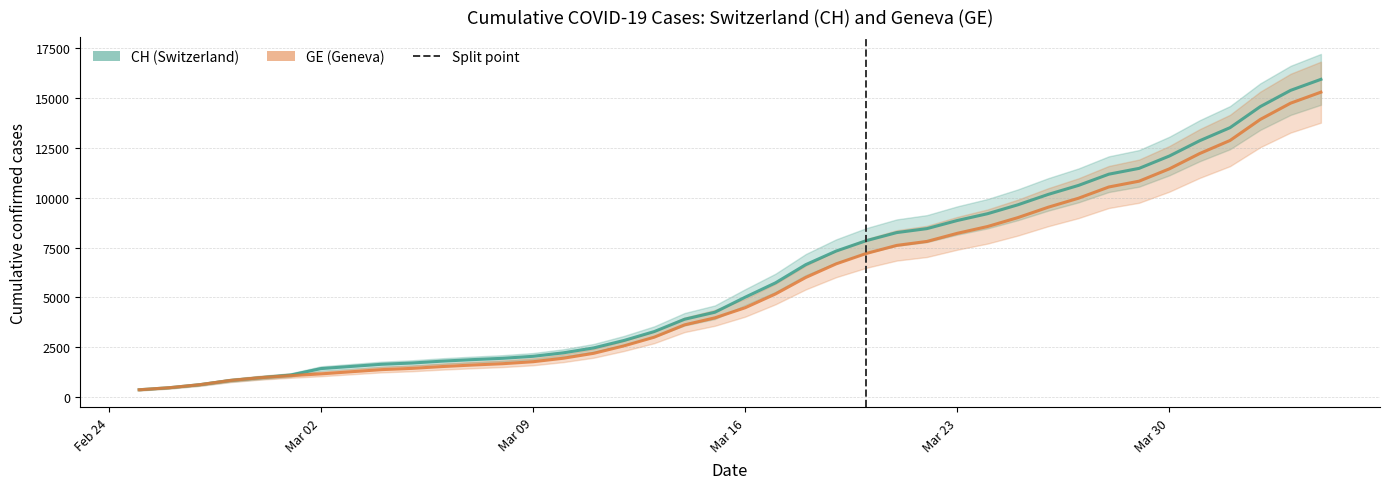

True or false: CH line and GE line cross at least once.

False